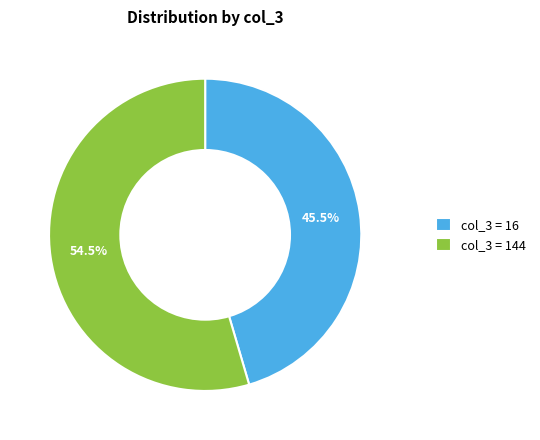

What is the ratio of the value at col_3 = 144 to the value at col_3 = 16?

1.2